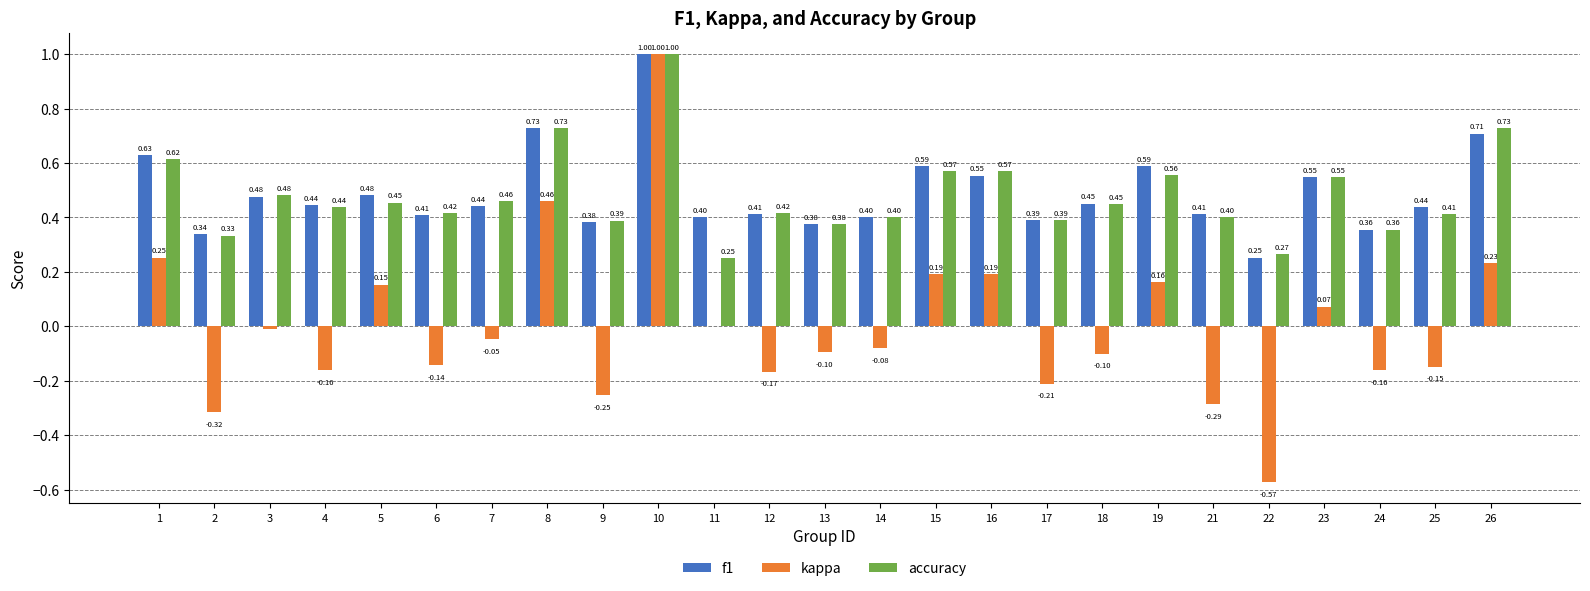

At which category is the sum across all series the highest?

10